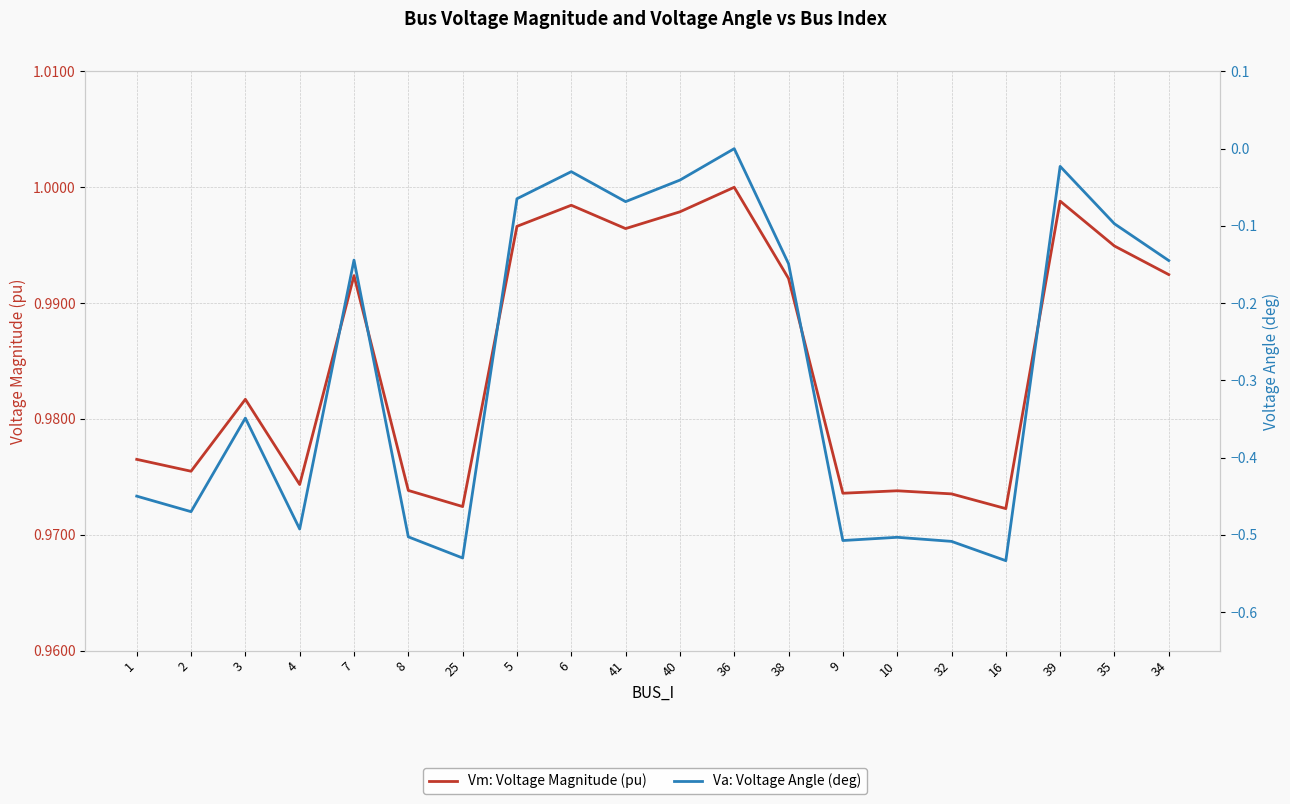

What is the value of the Va: Voltage Angle (deg) point at the 1st from the left?

-0.4